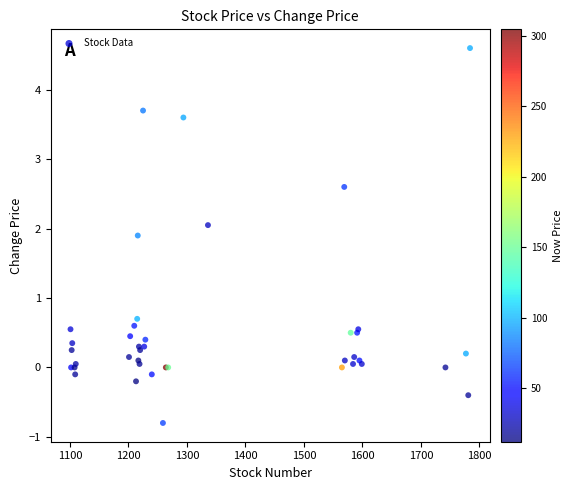

What Y value in the scatter plot is closest to 1?

0.7